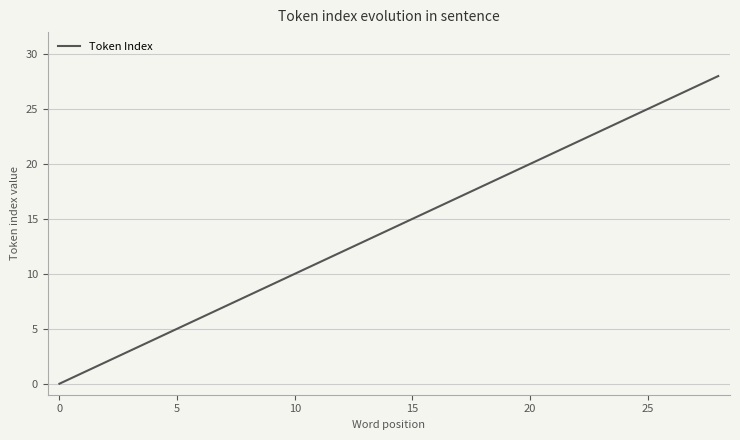

What is the sum of all values?

4200.0